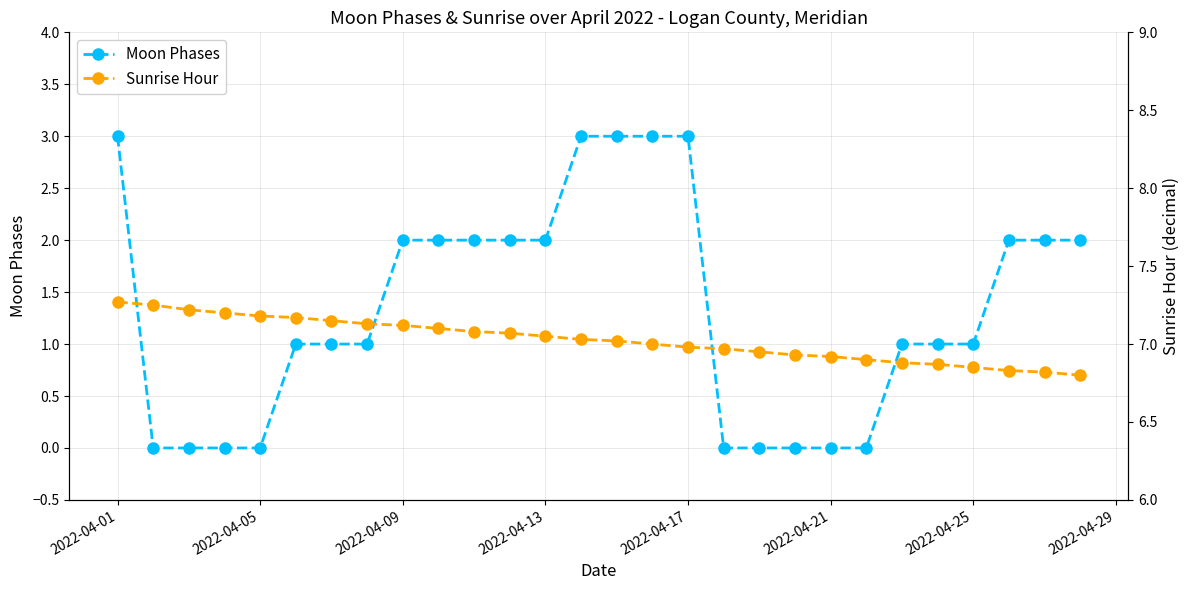

The Moon Phases series shows 1 at 2022-04-25. True or false?

True